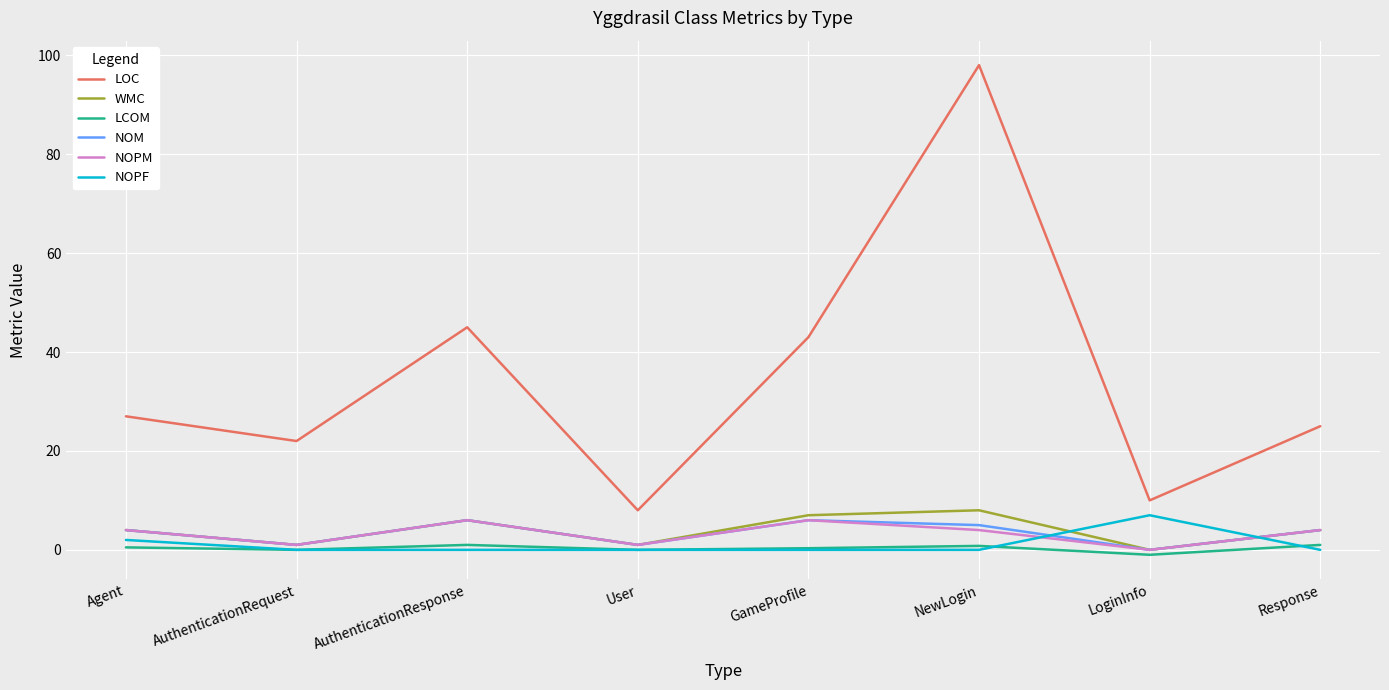

What is the average value of the LOC series?

34.8